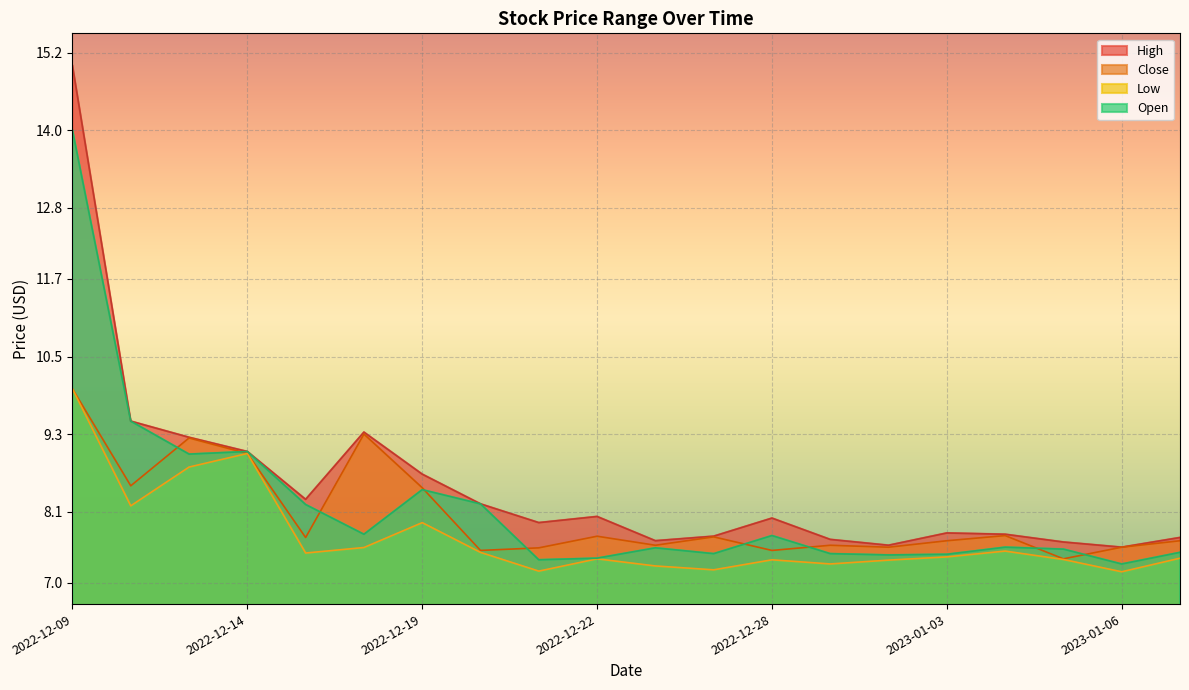

Reading right to left, extract all data points from this chart.

High: 7.7	7.6	7.6	7.8	7.8	7.6	7.7	8.0	7.7	7.7	8.0	7.9	8.2	8.7	9.3	8.3	9.0	9.2	9.5	15.0
Close: 7.7	7.6	7.4	7.7	7.7	7.6	7.6	7.5	7.7	7.6	7.7	7.5	7.5	8.5	9.3	7.7	9.0	9.2	8.5	10.0
Low: 7.4	7.2	7.4	7.5	7.4	7.3	7.3	7.4	7.2	7.3	7.4	7.2	7.5	7.9	7.5	7.5	9.0	8.8	8.2	10.0
Open: 7.5	7.3	7.5	7.6	7.4	7.4	7.4	7.7	7.4	7.5	7.4	7.4	8.2	8.4	7.8	8.2	9.0	9.0	9.5	14.0